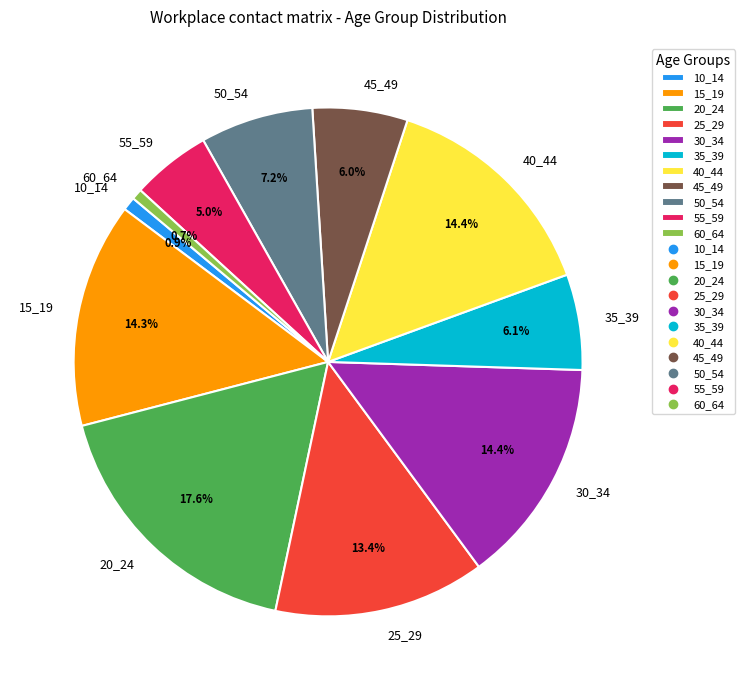

True or false: 55_59 accounts for 1% of the total.

False